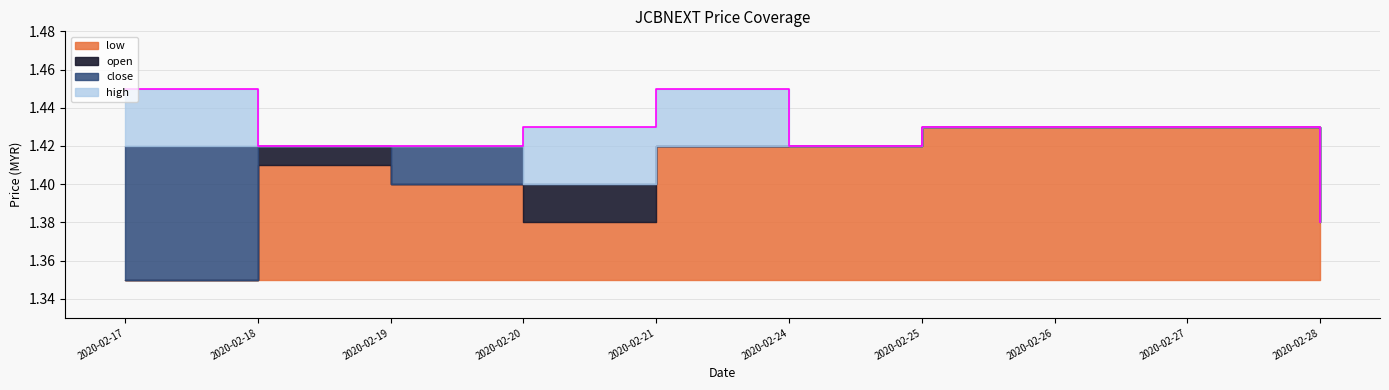

The high series shows 1.4 at 2020-02-26. True or false?

True